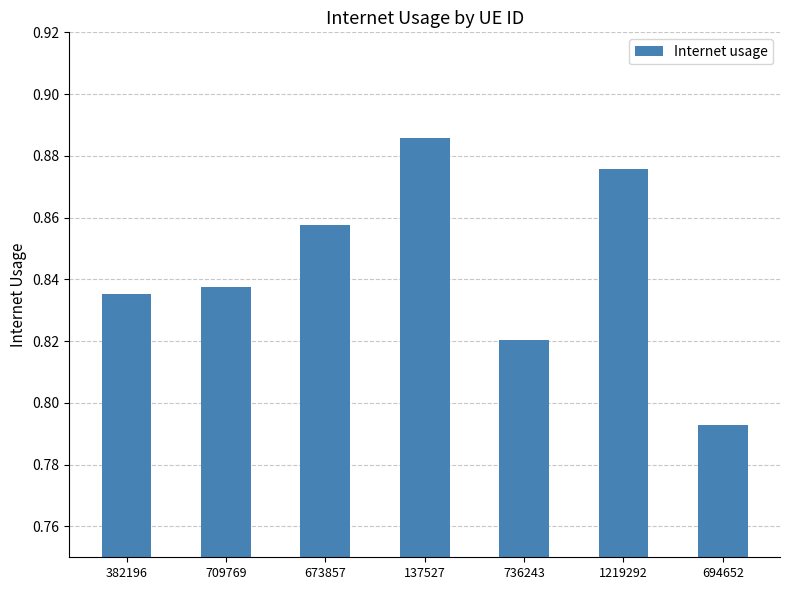

List the labels in order of value, smallest first.

694652, 736243, 382196, 709769, 673857, 1219292, 137527